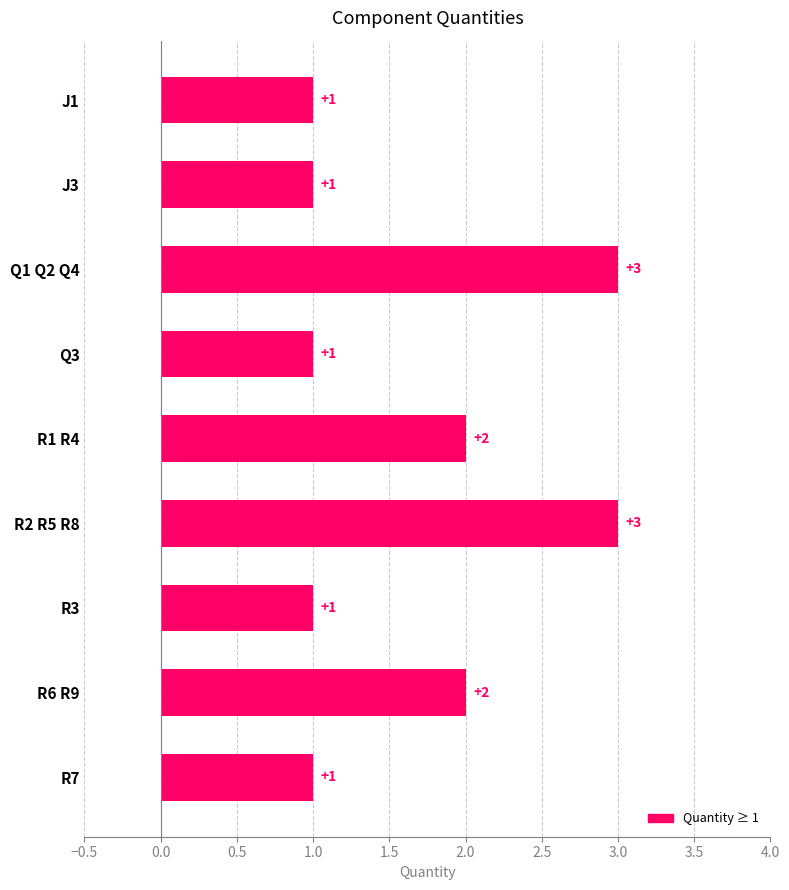

What is the maximum value shown in the chart?

3